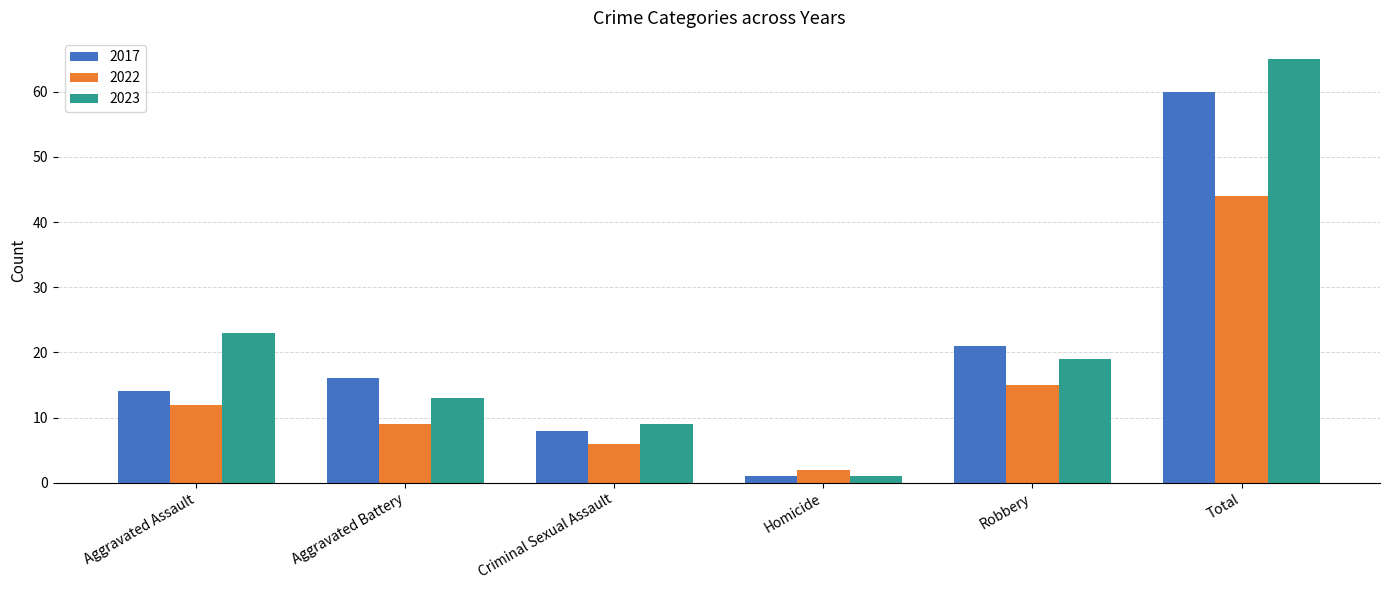

Reading left to right, list all the values displayed in this chart.

2017: Aggravated Assault=14	Aggravated Battery=16	Criminal Sexual Assault=8	Homicide=1	Robbery=21	Total=60
2022: Aggravated Assault=12	Aggravated Battery=9	Criminal Sexual Assault=6	Homicide=2	Robbery=15	Total=44
2023: Aggravated Assault=23	Aggravated Battery=13	Criminal Sexual Assault=9	Homicide=1	Robbery=19	Total=65